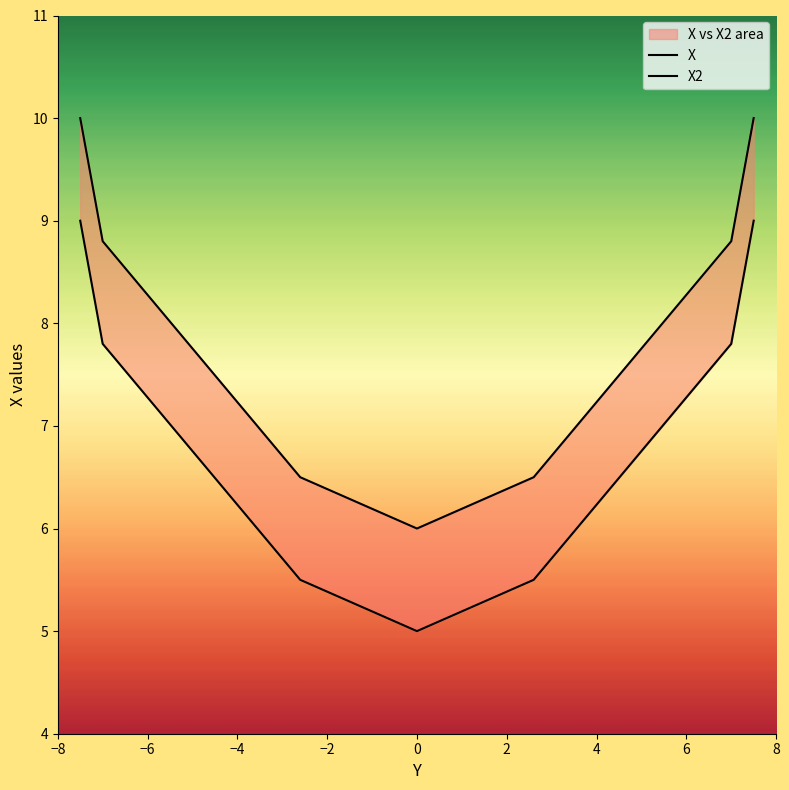

What are all the series names shown in the legend?

X, X2